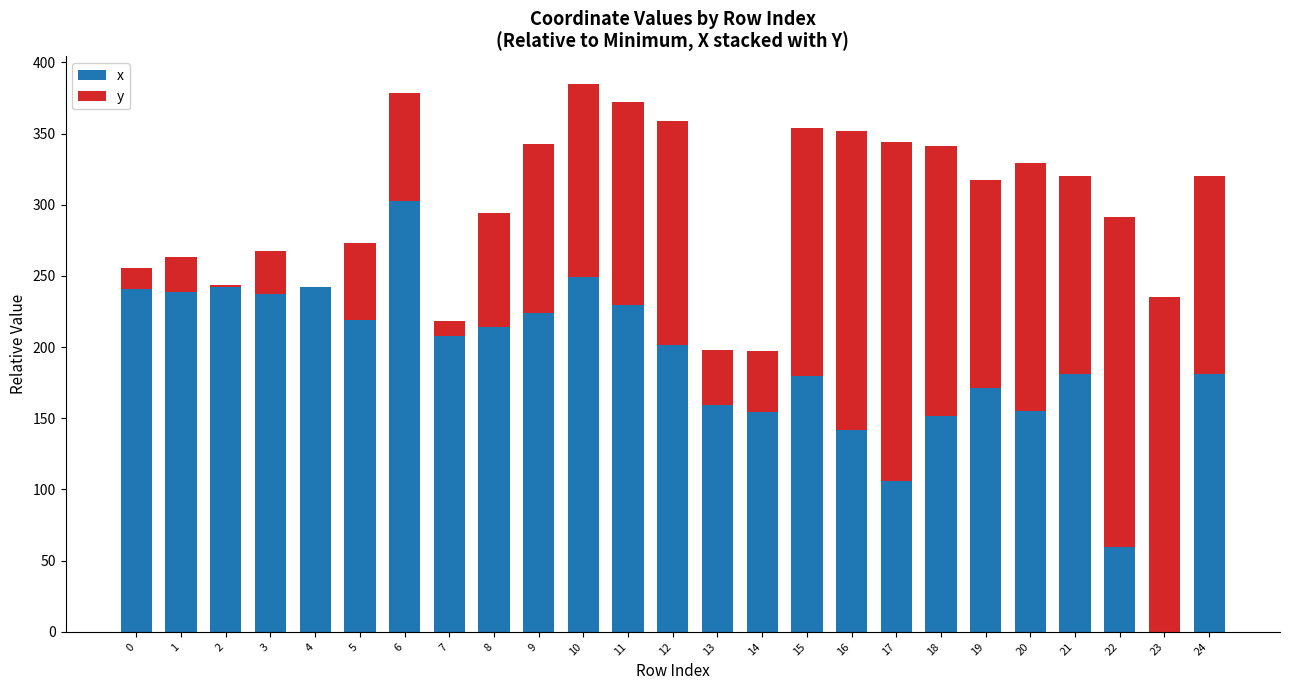

Count the number of categories in the chart.

25